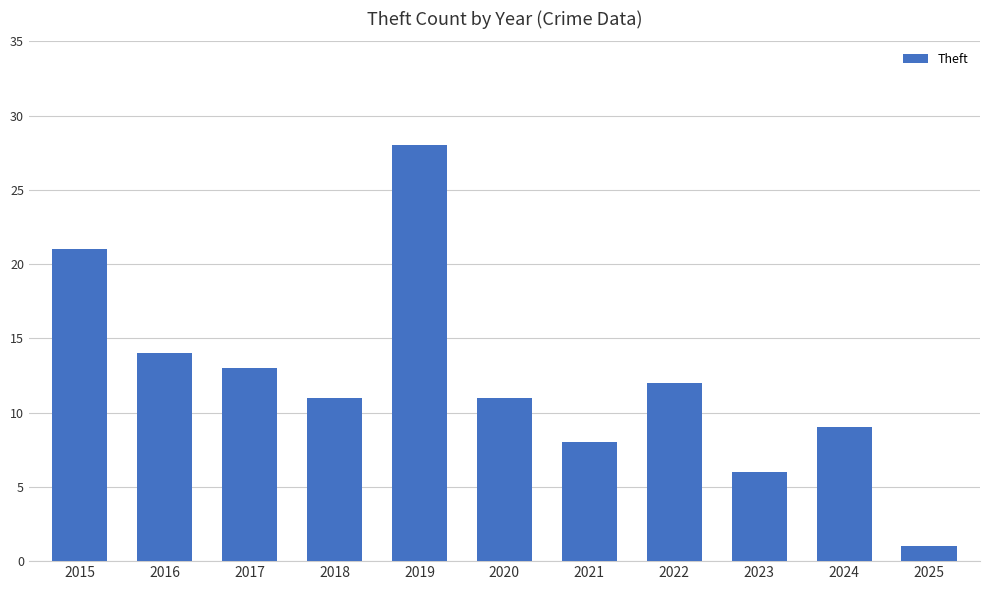

Is it true that the value at 2023 is 3?

False